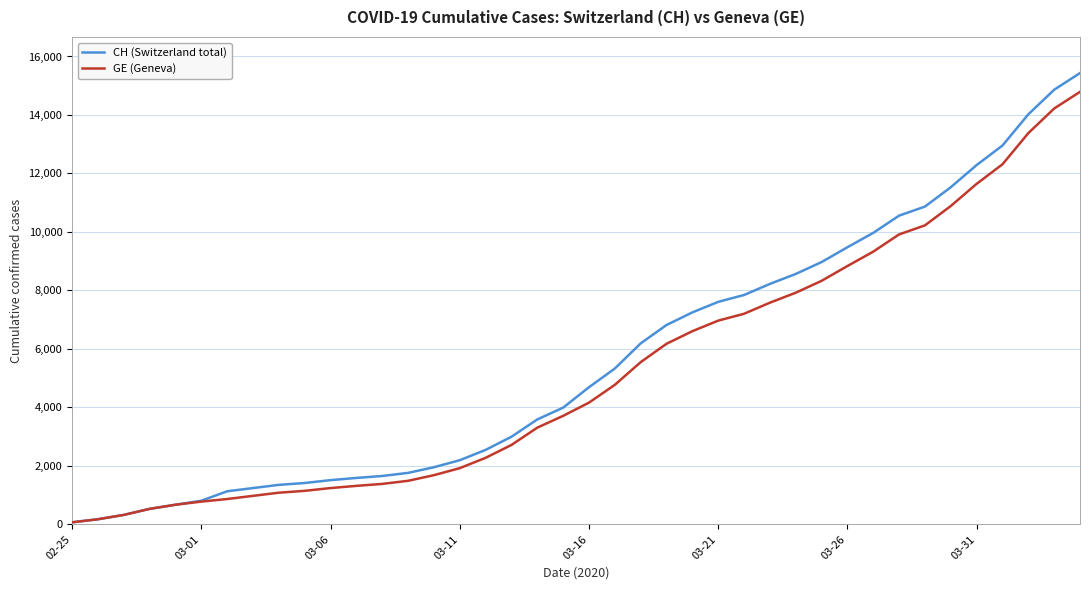

Which series has the widest spread of values?

CH (Switzerland total)